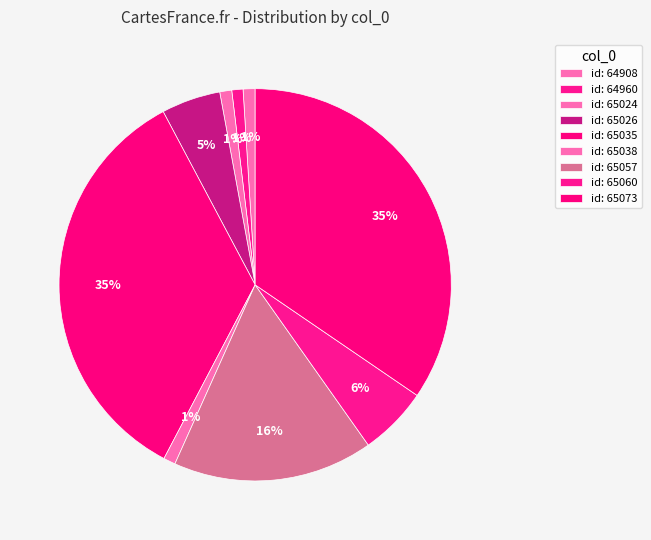

How many segments does this pie chart have?

9